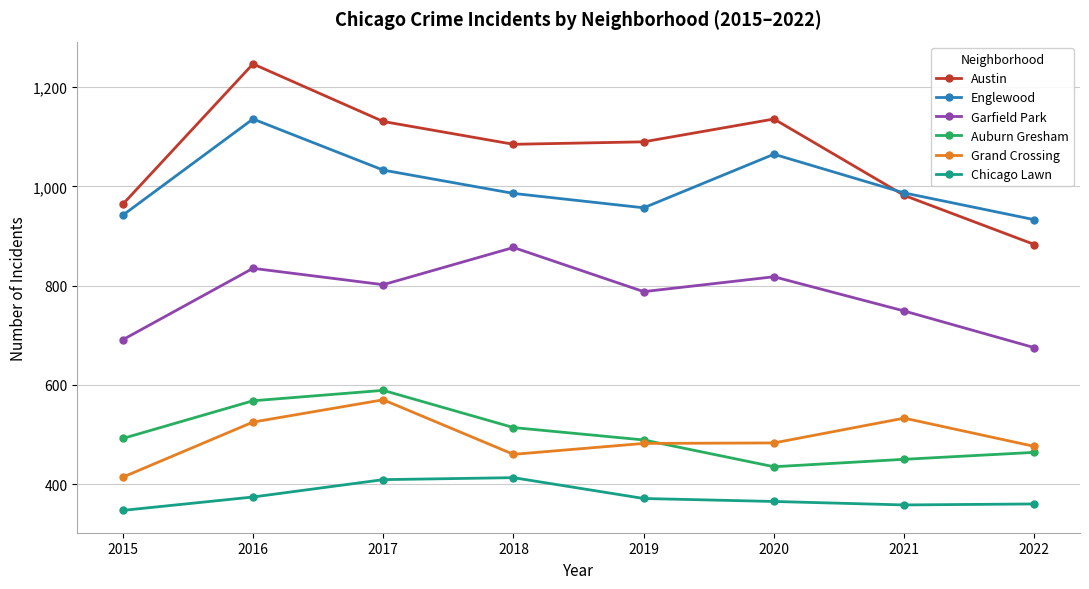

What is the sum of all Grand Crossing values?

3943